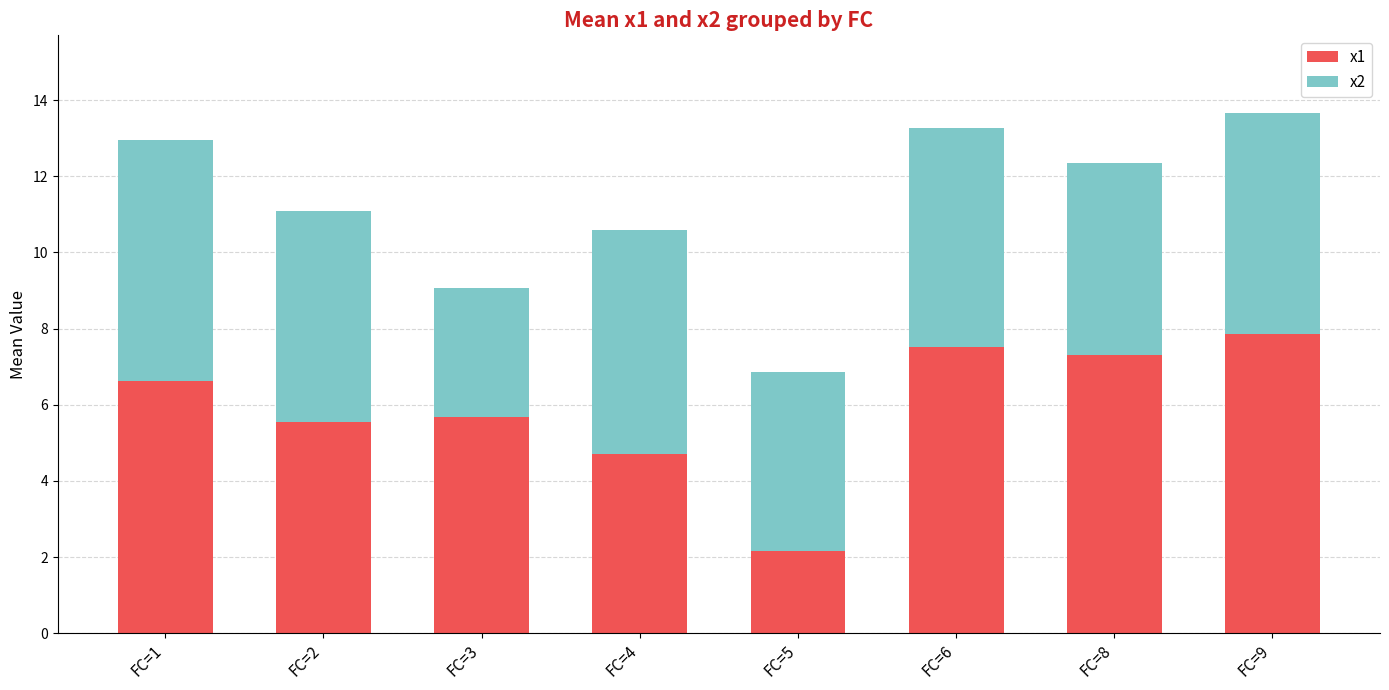

True or false: x1 has a value of 3.4 at FC=2.

False